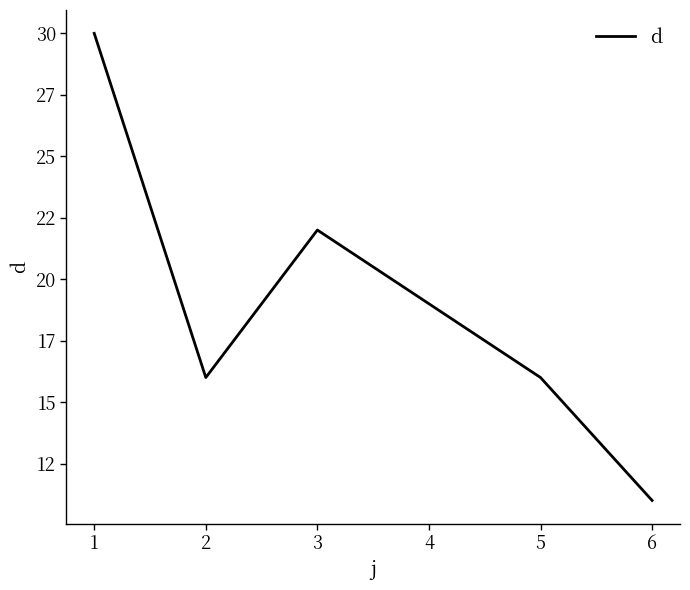

What is the ratio of the value at 6 to the value at 1?

0.4